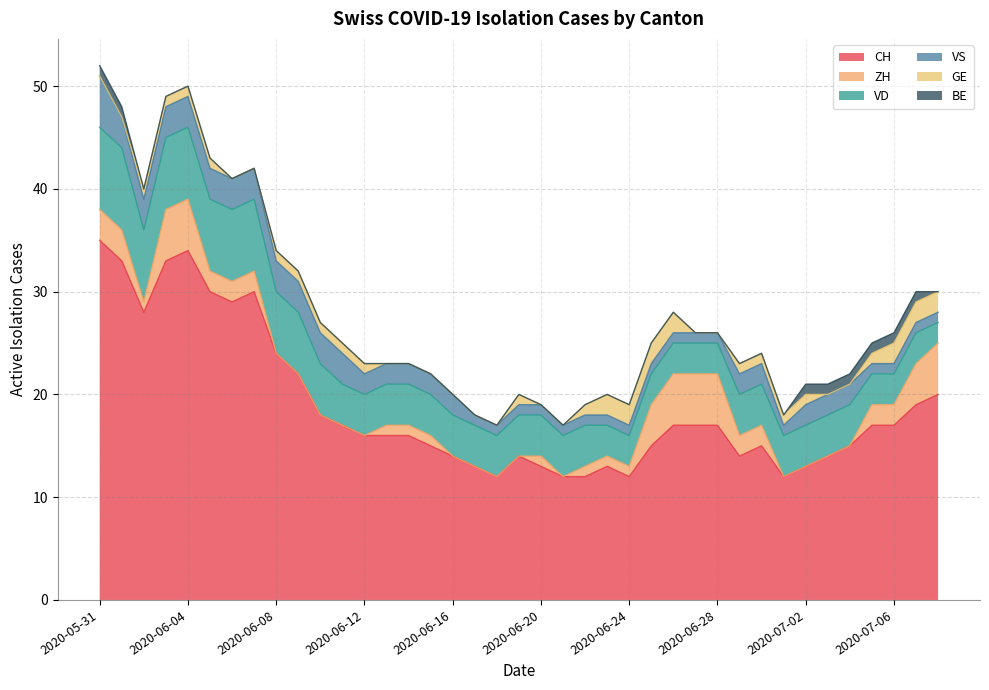

True or false: BE and CH intersect in this chart.

False